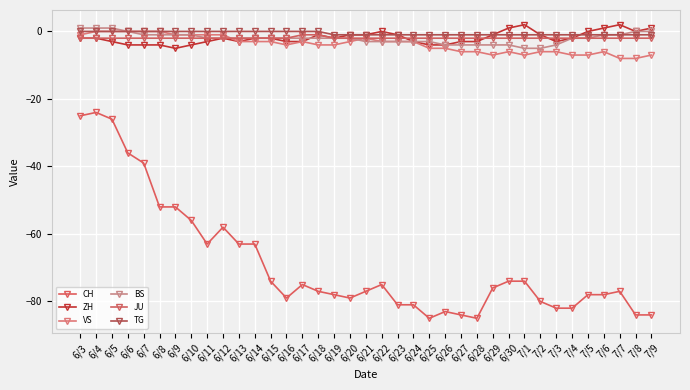

How many categories are shown in the chart?

37